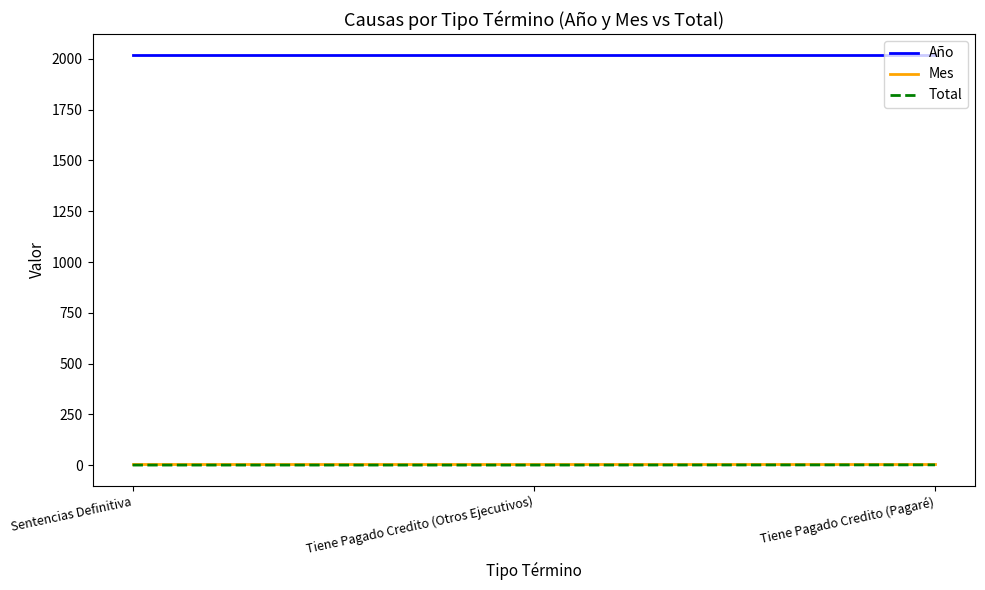

What is the smallest value displayed?

1